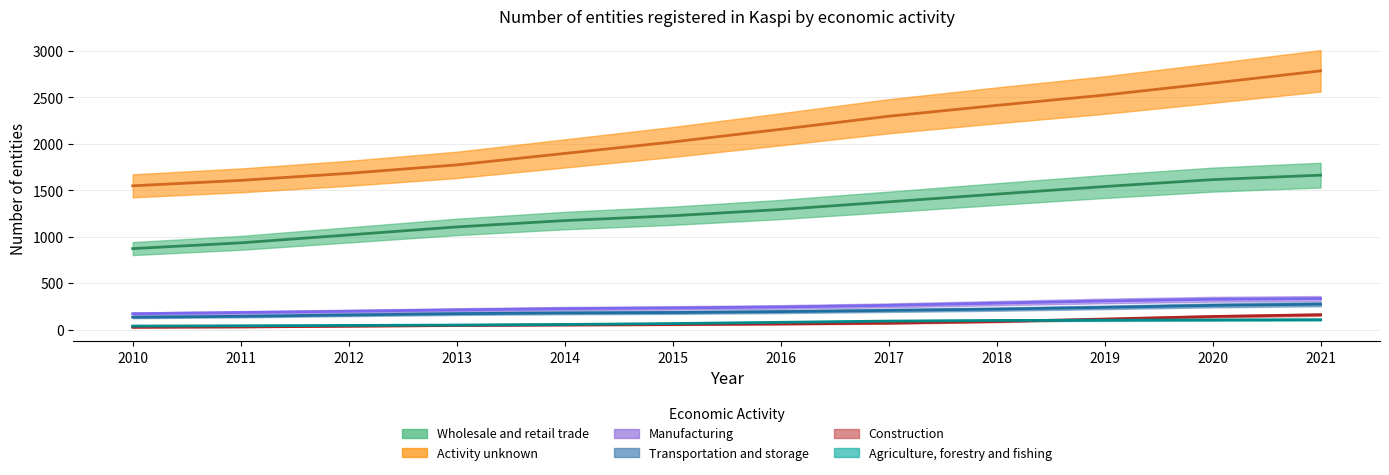

Is it true that Manufacturing equals 262.8 at 2017?

True